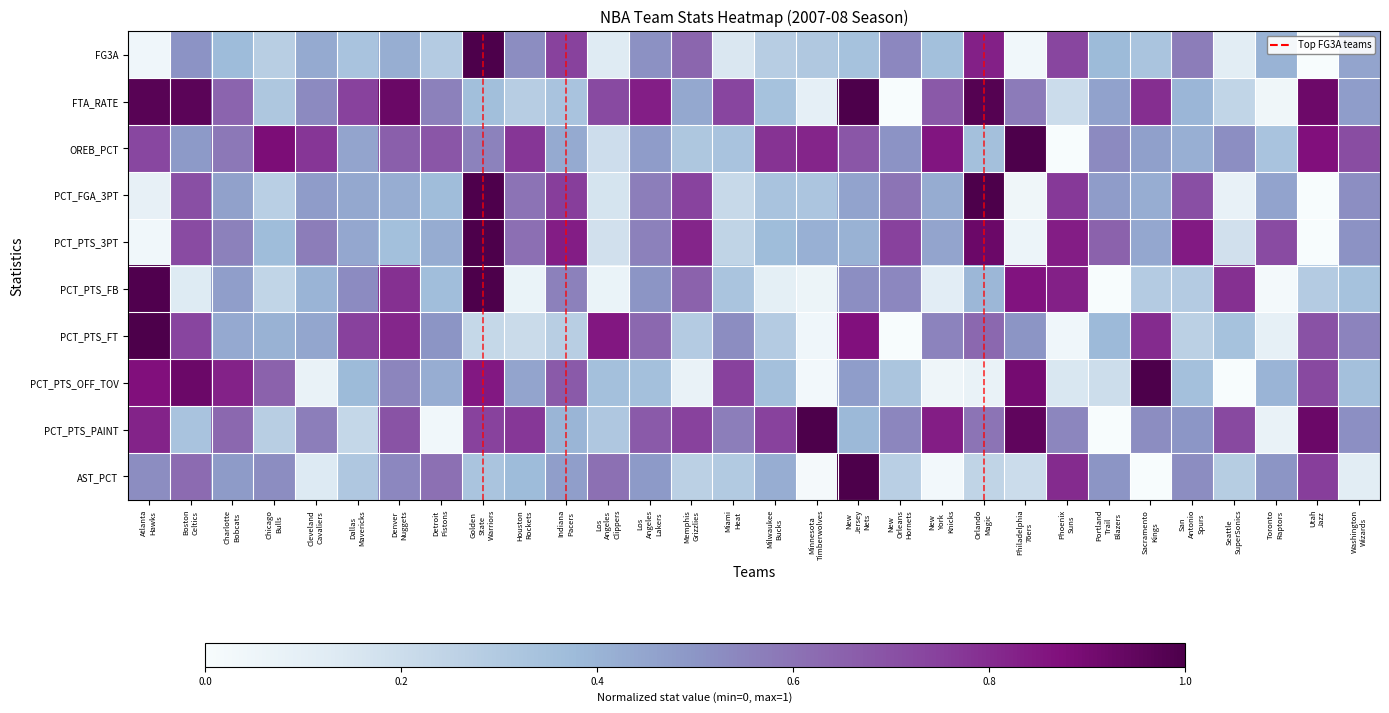

Between Atlanta Hawks and Charlotte Bobcats, which series saw the biggest shift?

PCT_PTS_FT